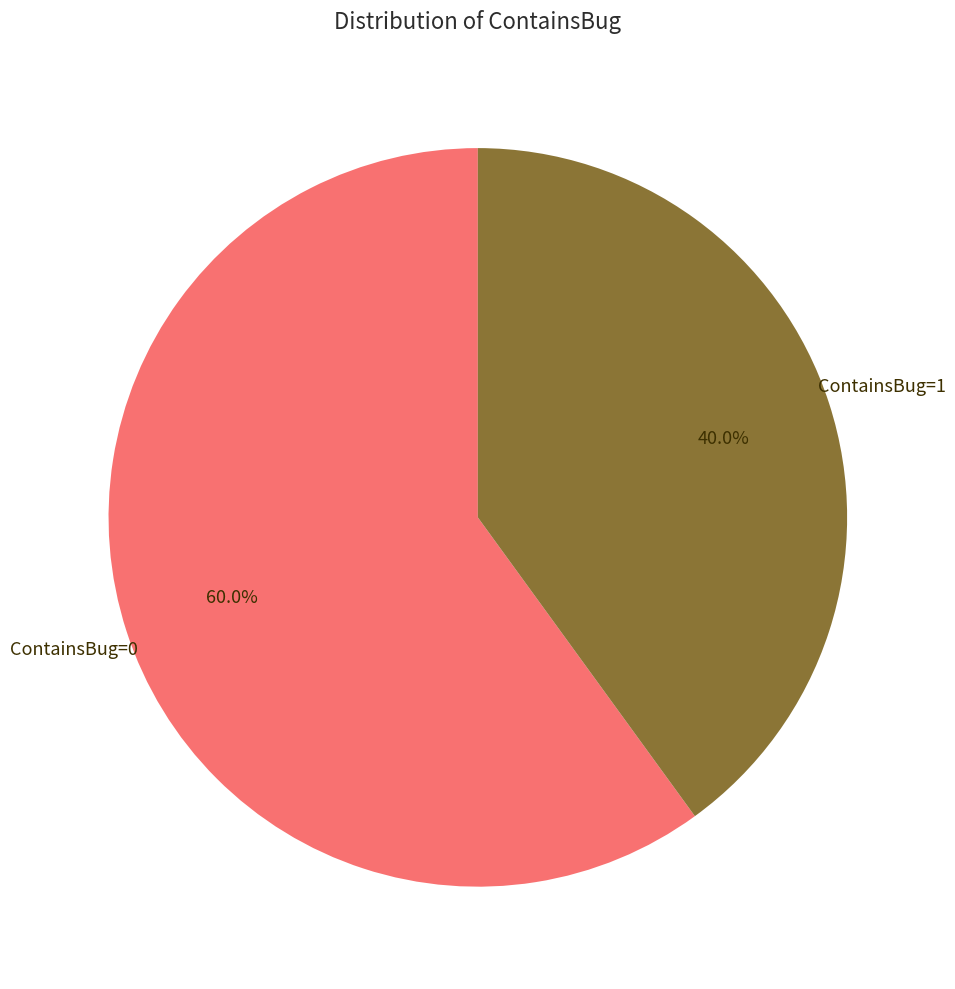

Is there a majority slice in this chart?

Yes